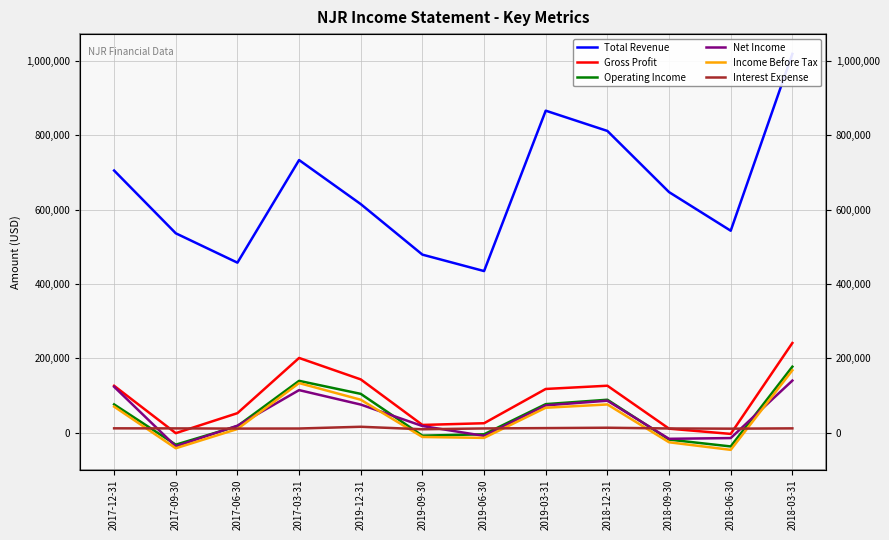

After their last crossing, which series has the higher values: Net Income or Operating Income?

Operating Income